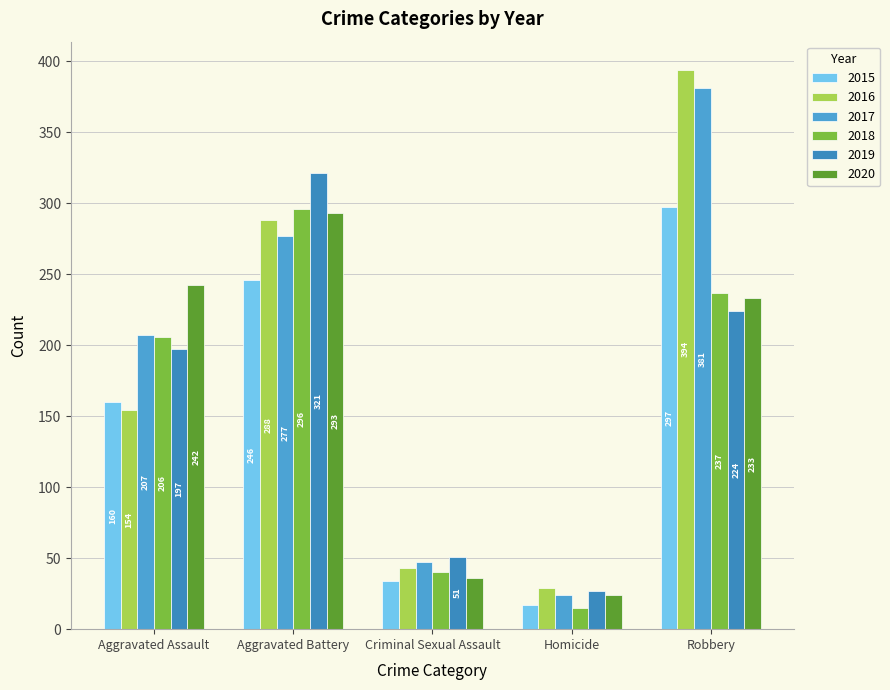

Rank the series at Homicide from highest to lowest value.

2016, 2019, 2017, 2020, 2015, 2018